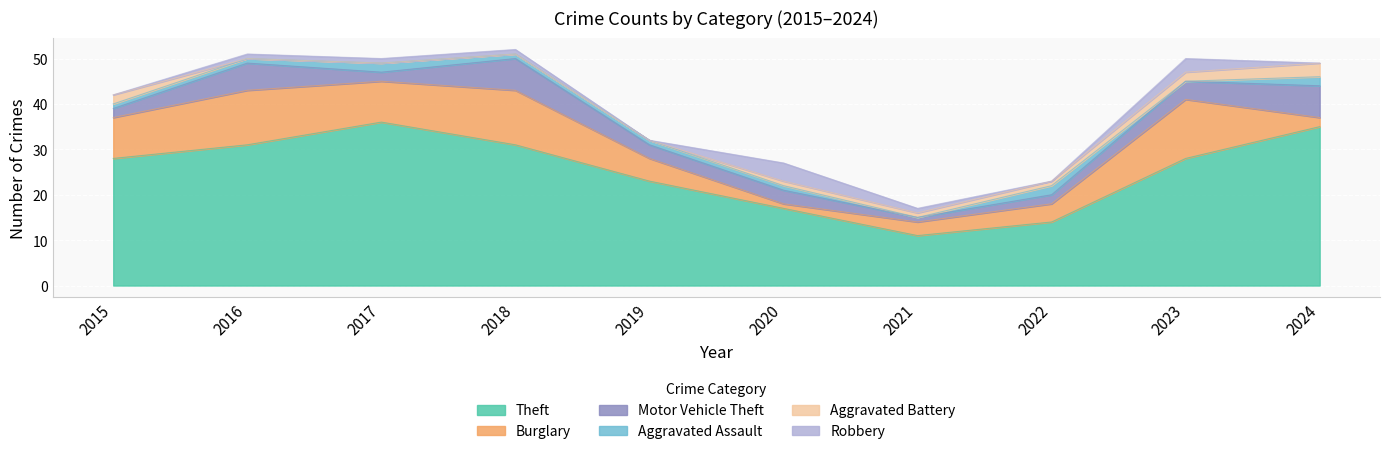

Which label corresponds to the smallest value in the chart?

2021